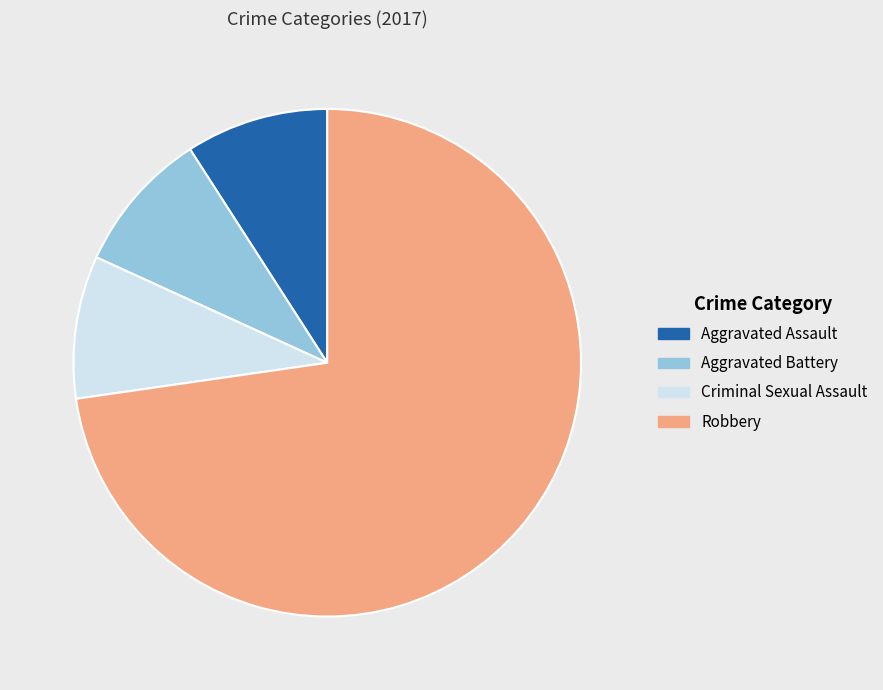

Which slice is the largest?

Robbery